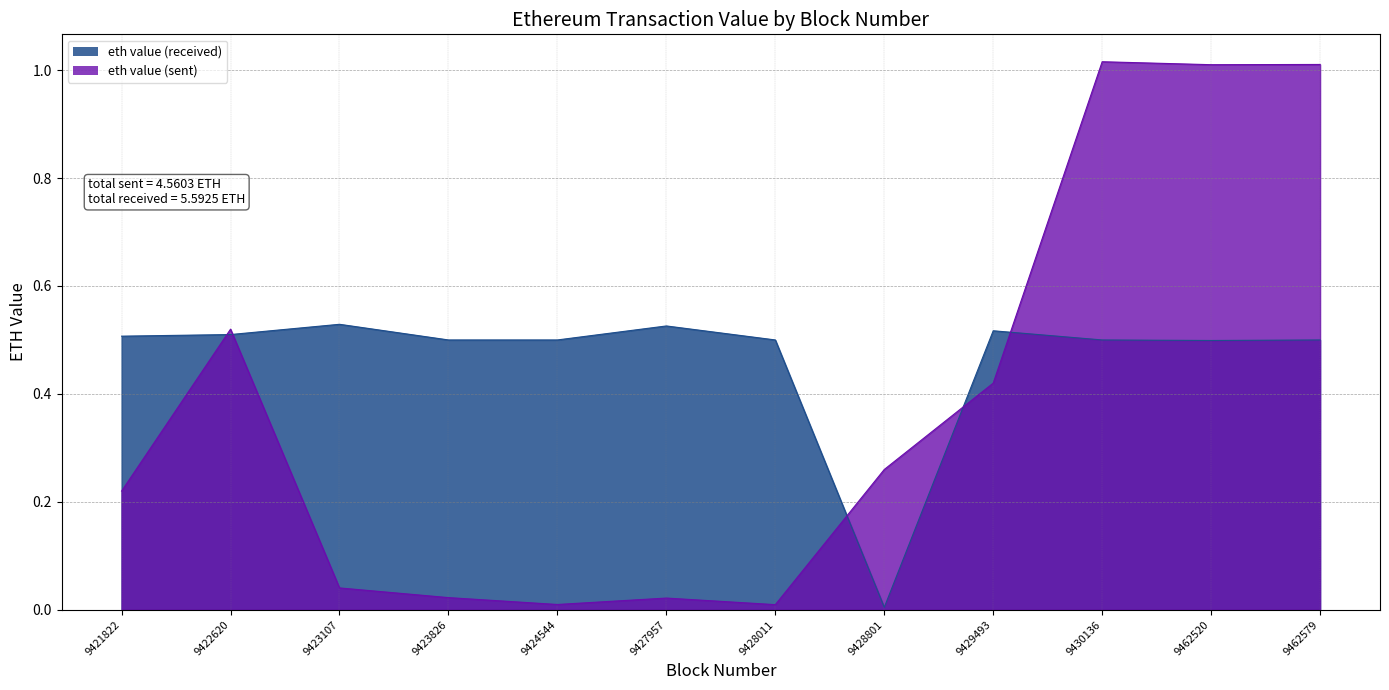

Is it true that eth value (received) equals 0.8 at 9429493?

False